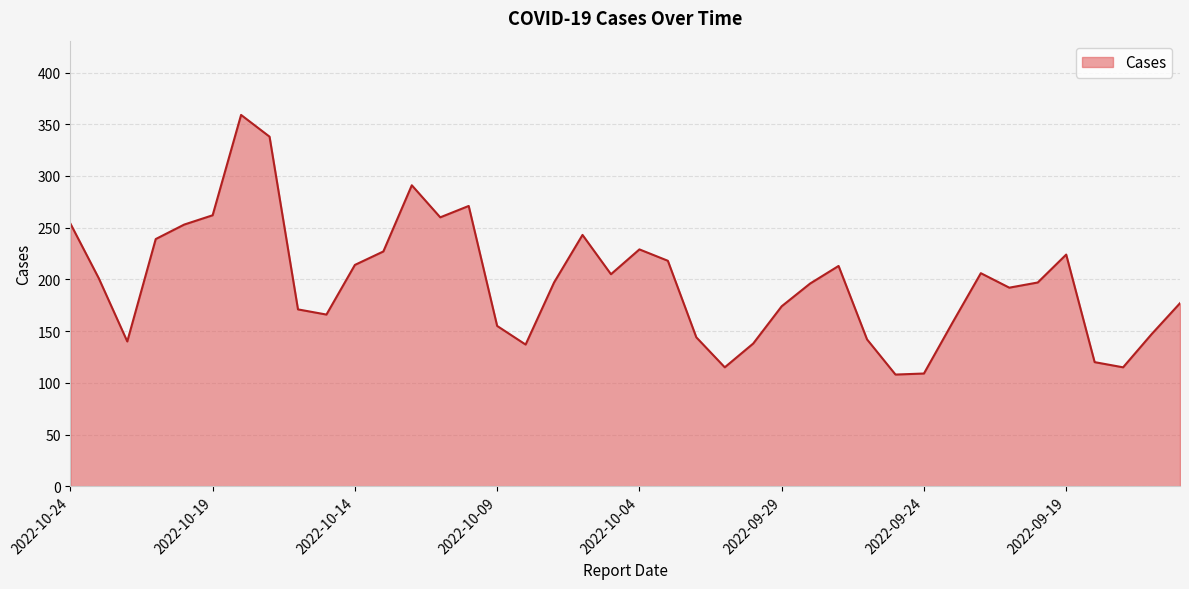

What is the maximum value shown in the chart?

359